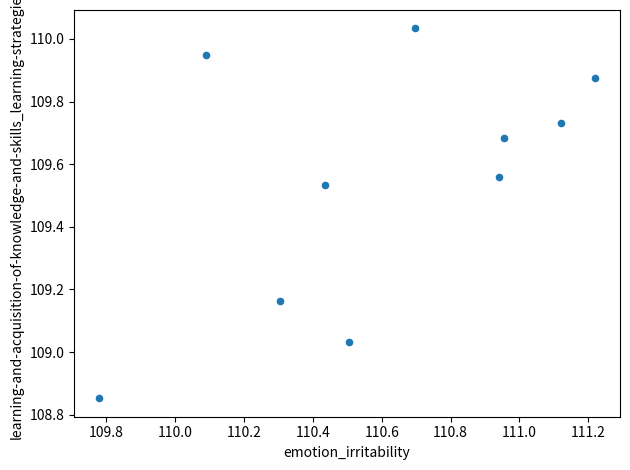

What is the range of X values (max minus min)?

1.4